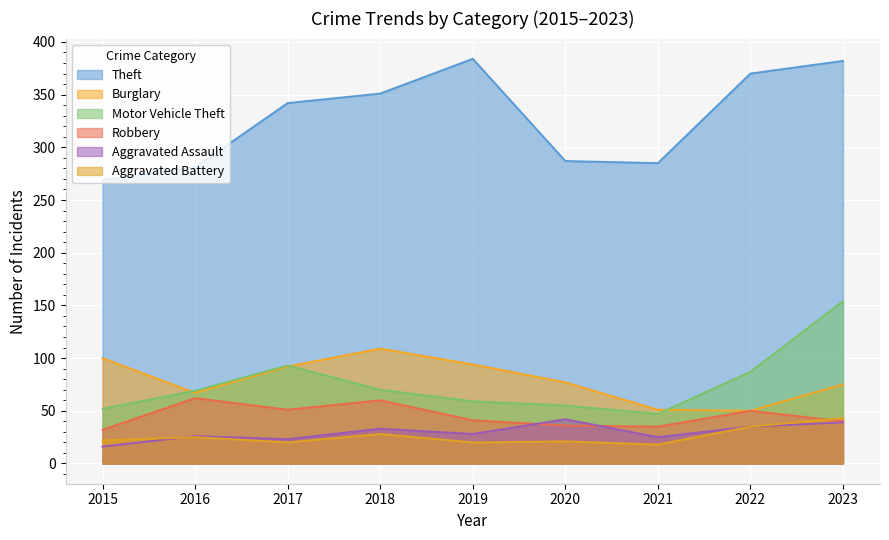

At which label is Aggravated Assault closest to 29?

2019